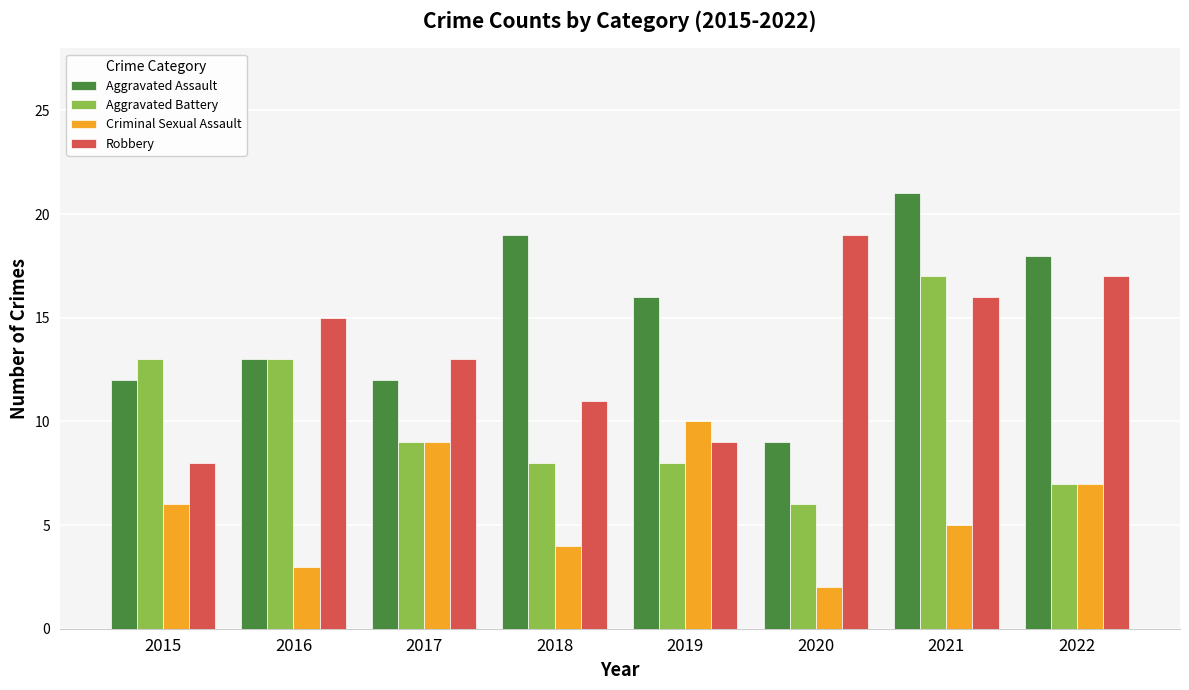

Reading left to right, what are all the values shown in this chart?

Aggravated Assault: 12	13	12	19	16	9	21	18
Aggravated Battery: 13	13	9	8	8	6	17	7
Criminal Sexual Assault: 6	3	9	4	10	2	5	7
Robbery: 8	15	13	11	9	19	16	17